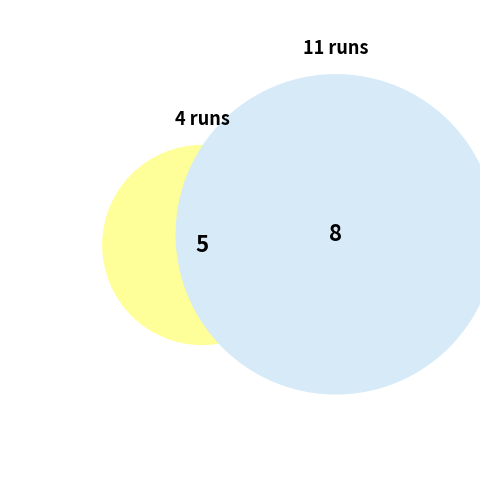

Which slice is the smallest?

4 runs